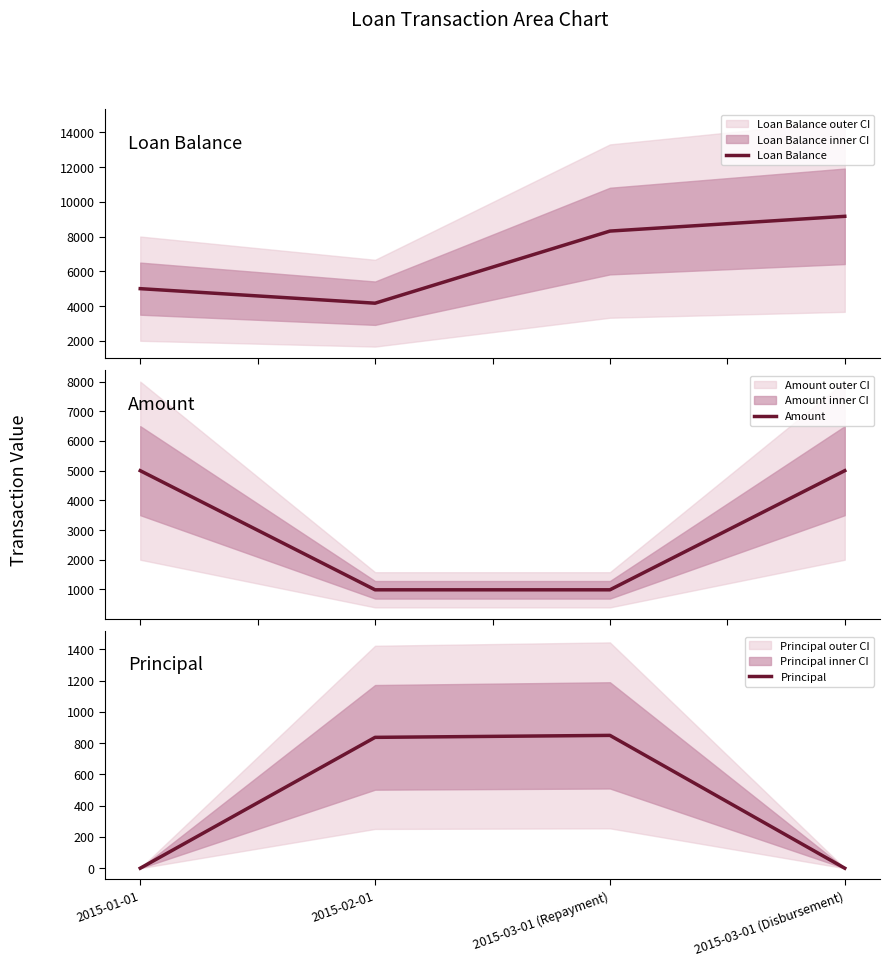

How many interior local valleys does the Loan Balance series have?

1